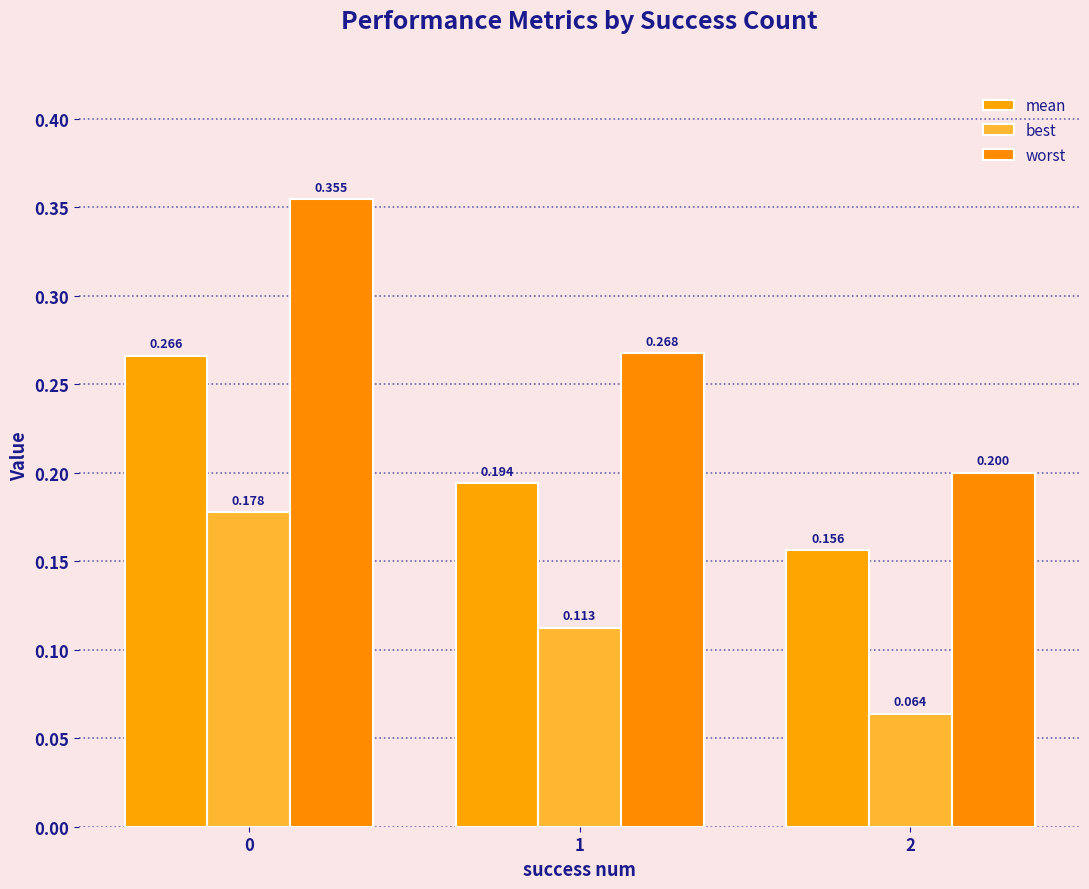

How many distinct data groups are displayed?

3